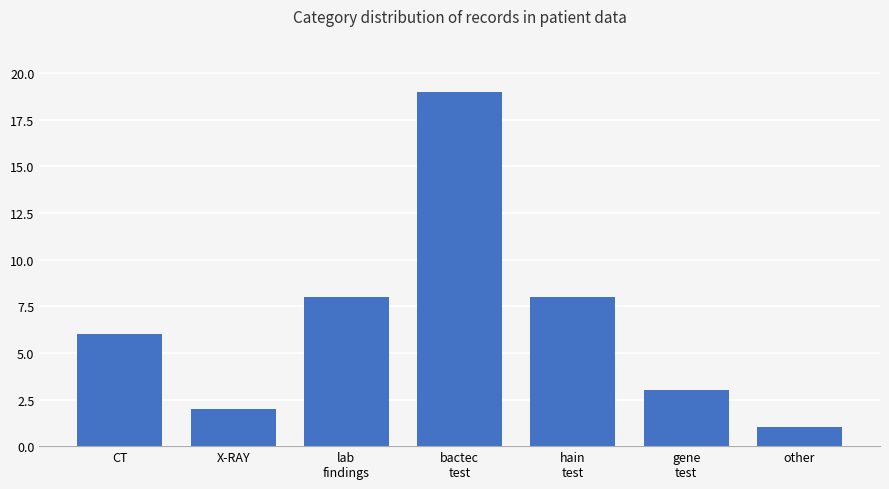

What is the sum of all values?

47